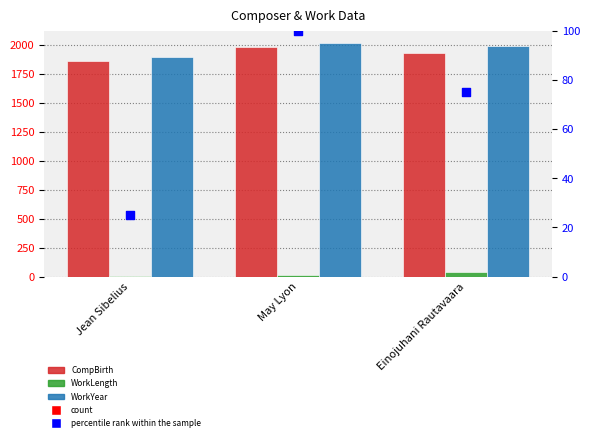

What is the total value across all series at Einojuhani Rautavaara?

4033